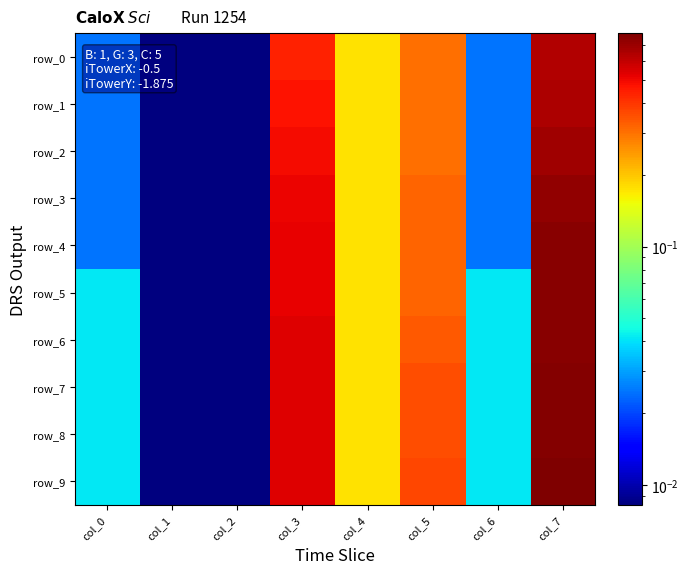

Between col_2 and col_3, which series saw the biggest shift?

row_6